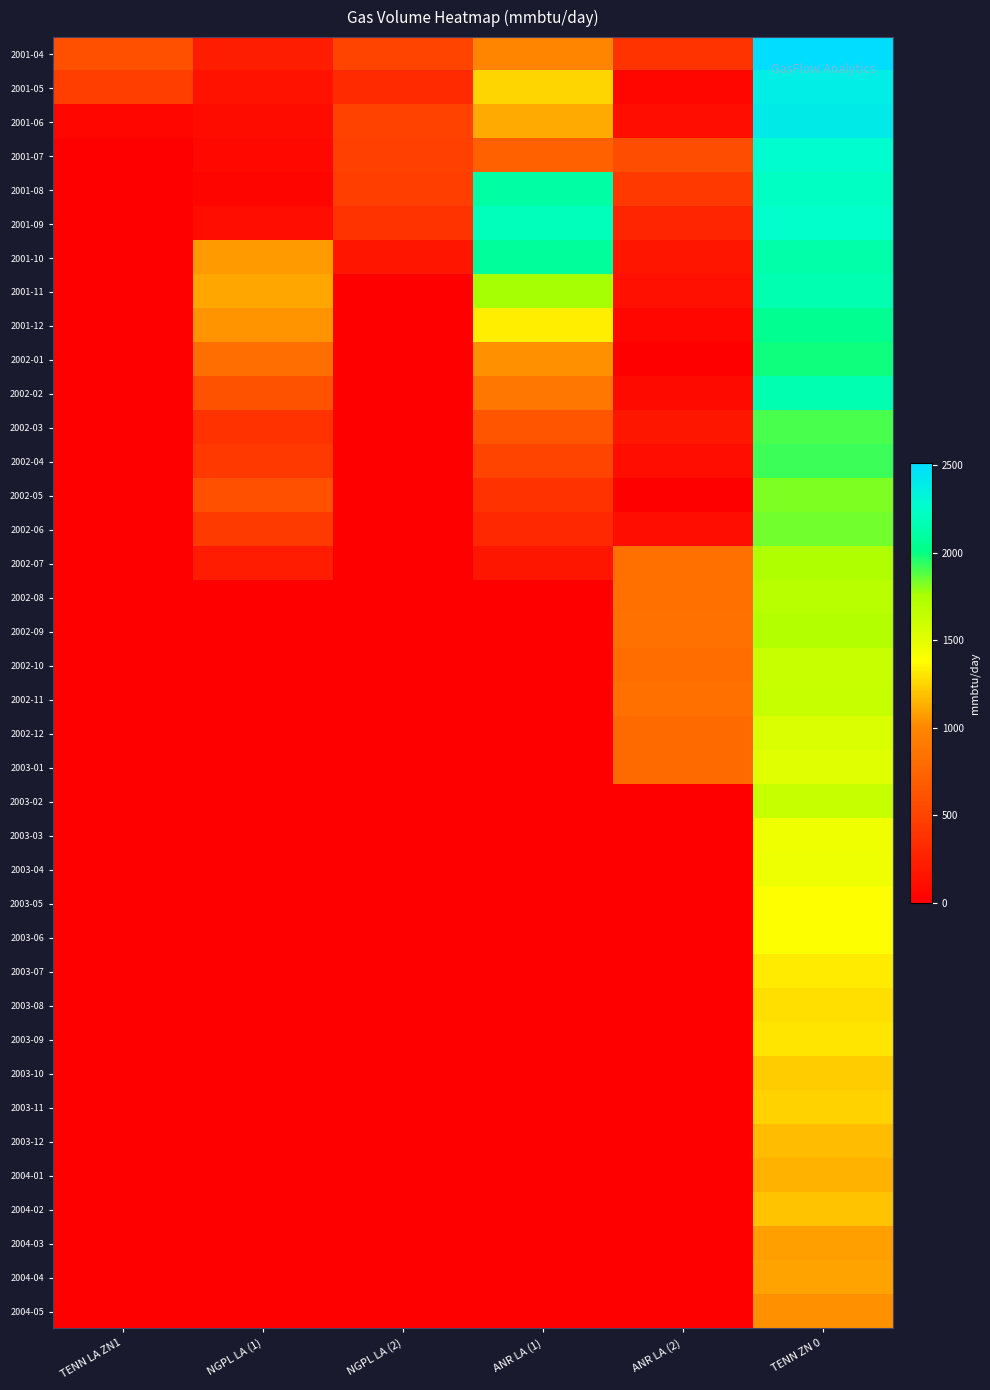

How many distinct data groups are displayed?

38